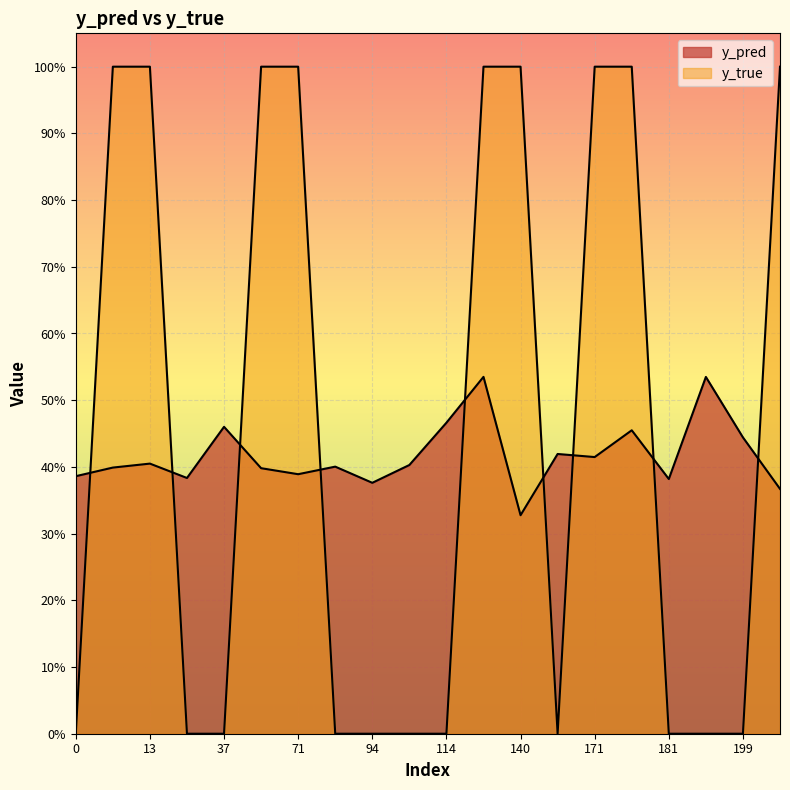

Where do y_true and y_pred first cross each other?

0 and 10